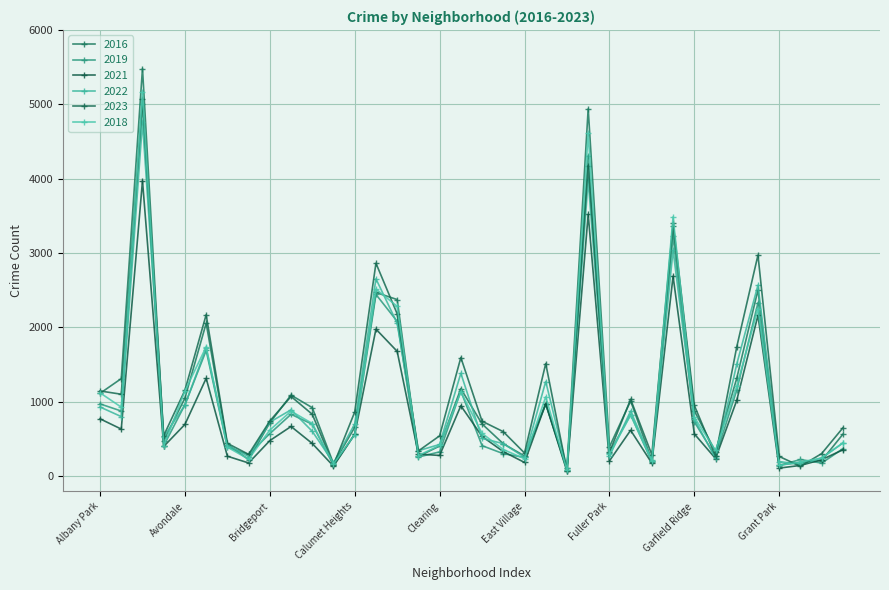

Which series ends up on top after the final intersection of 2023 and 2019?

2023